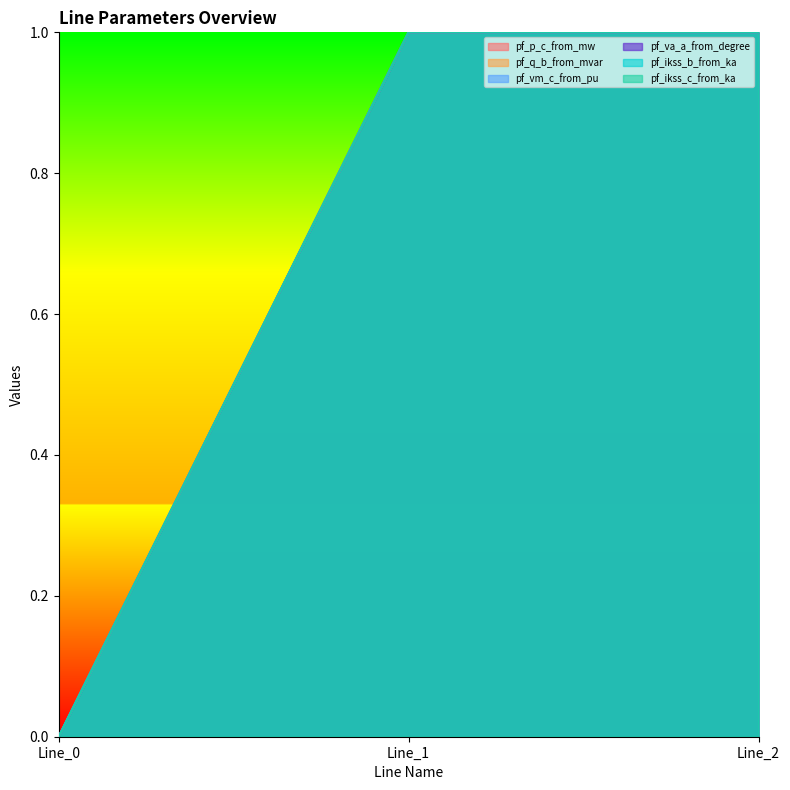

Between Line_0 and Line_2, which series saw the biggest shift?

pf_p_c_from_mw